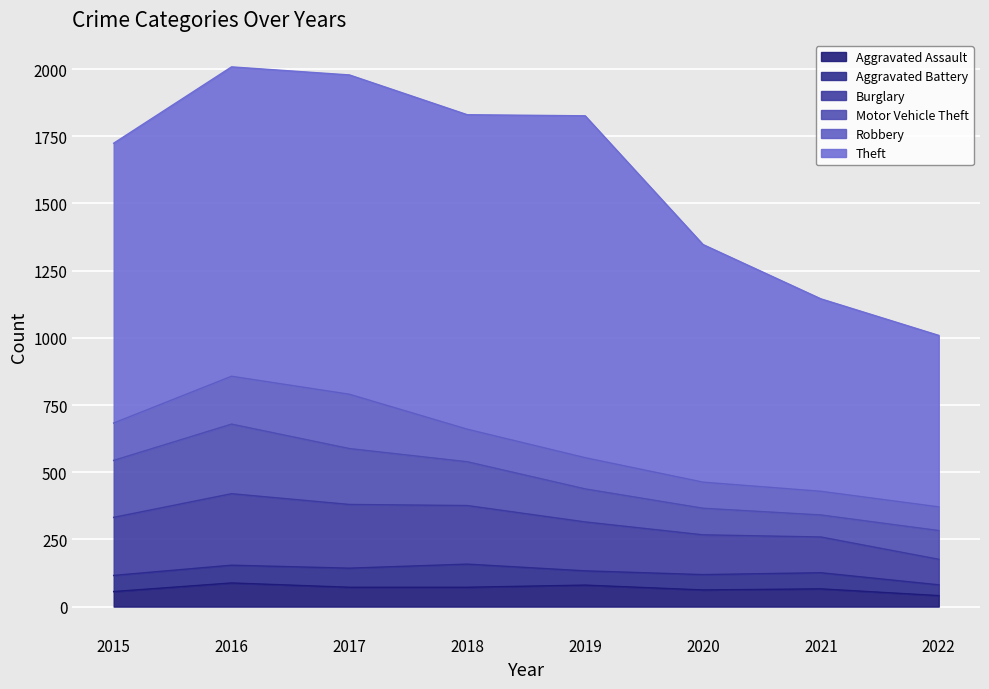

Which series has the largest total across all categories?

Theft